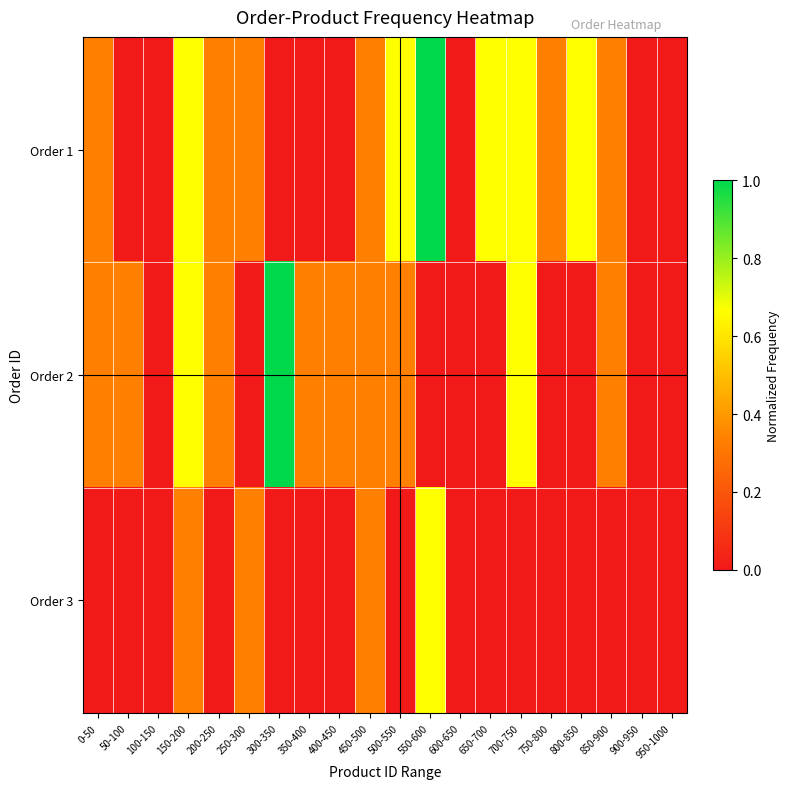

Which category has the highest value across all series?

550-600